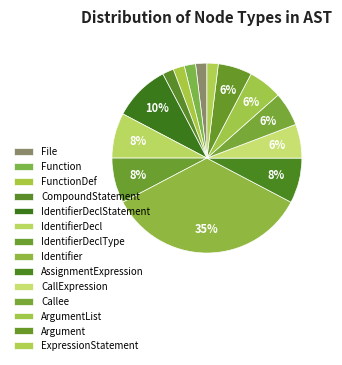

Is it true that Callee is 1% of the pie?

False